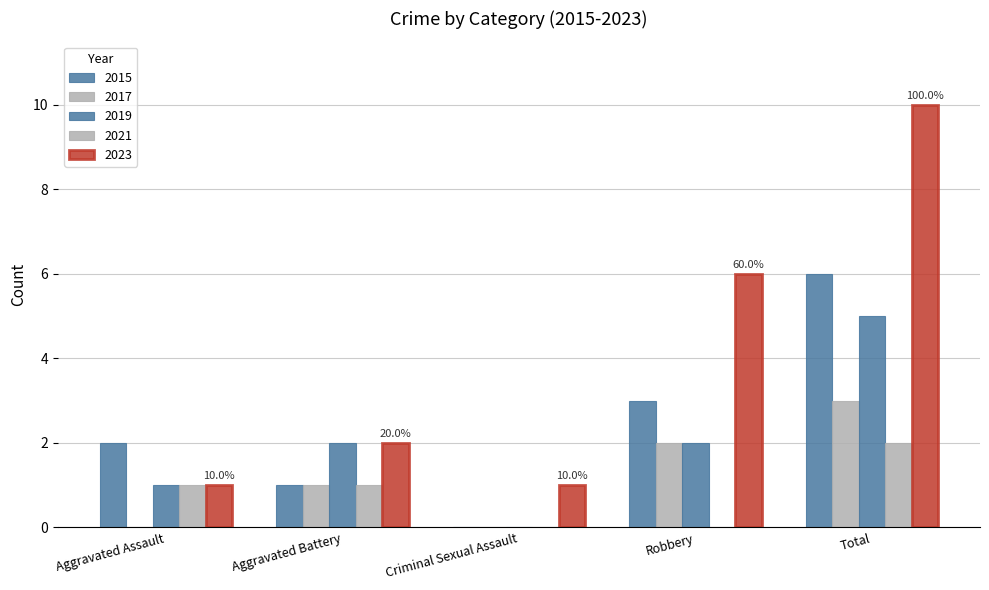

How many groups of bars are there?

5